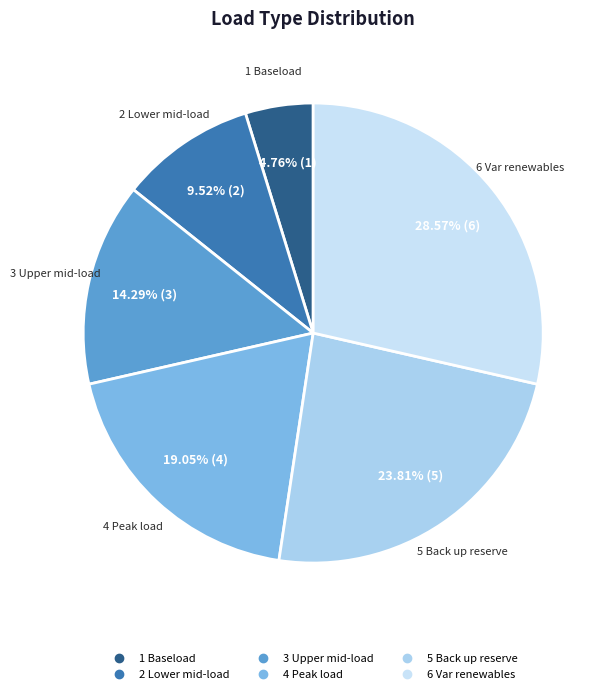

Count the number of slices in the pie.

6